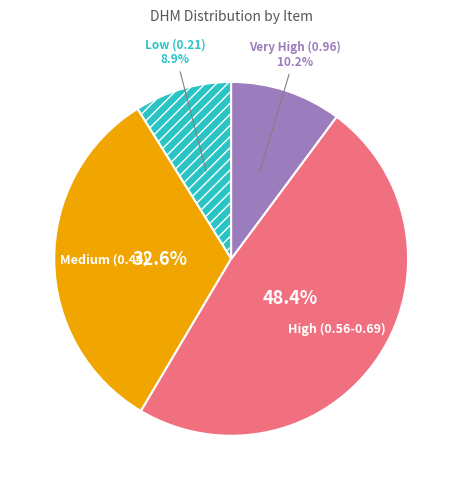

To the nearest percent, what is the average slice percentage?

25%